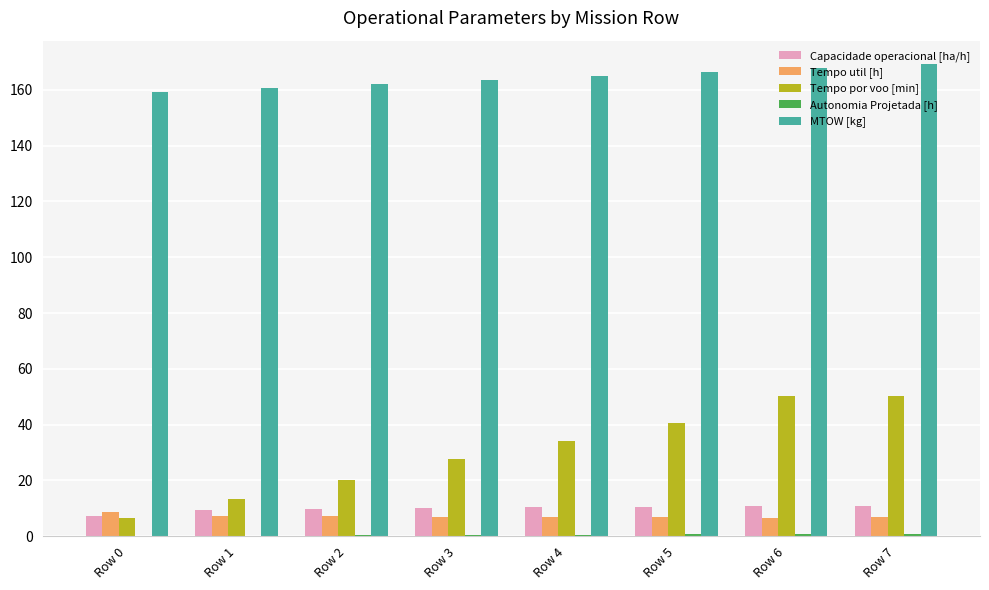

What is the maximum value for Tempo util [h]?

8.8